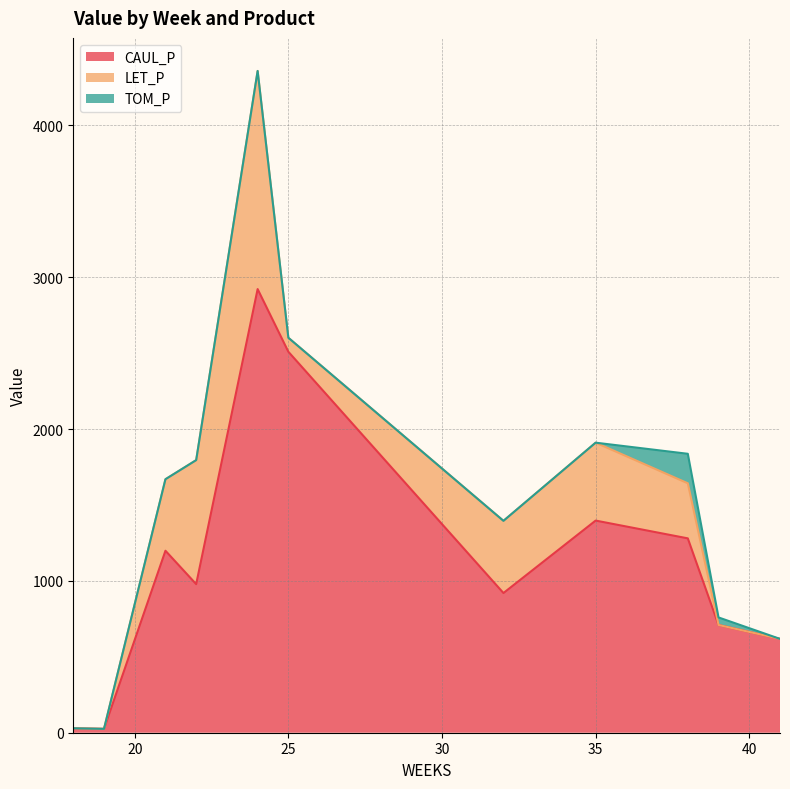

What is the average value of the CAUL_P series?

1144.2